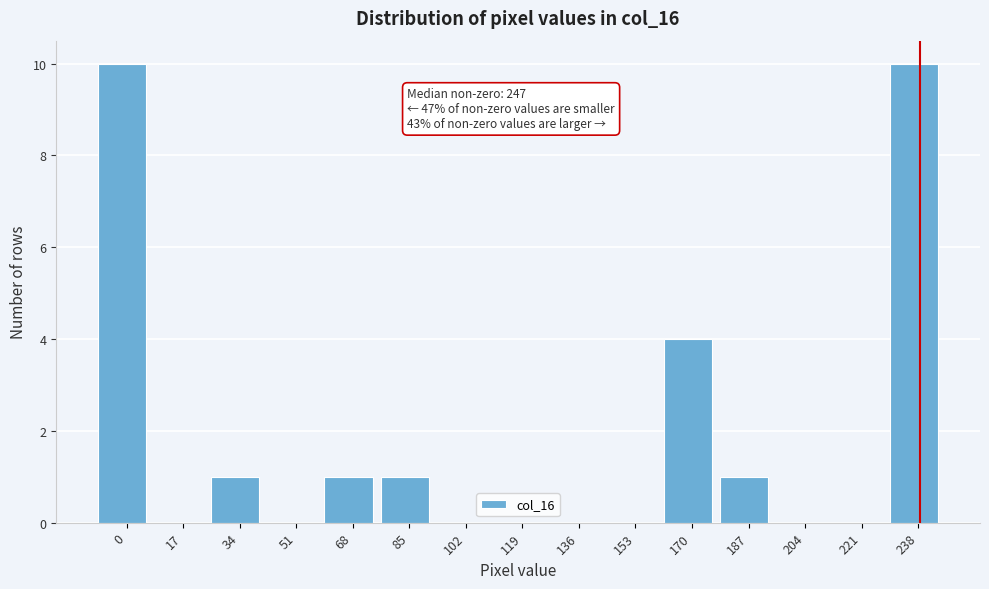

Reading left to right, what are all the values shown in this chart?

0=10	17=0	34=1	51=0	68=1	85=1	102=0	119=0	136=0	153=0	170=4	187=1	204=0	221=0	238=10